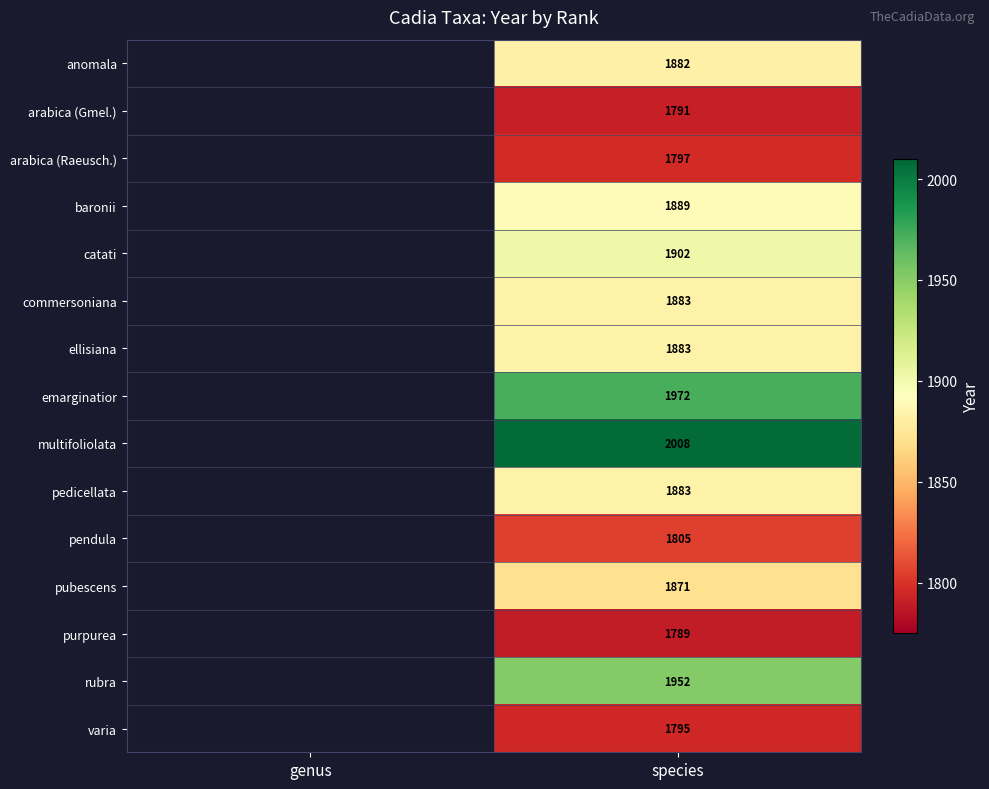

Is it true that purpurea equals 482 at species?

False